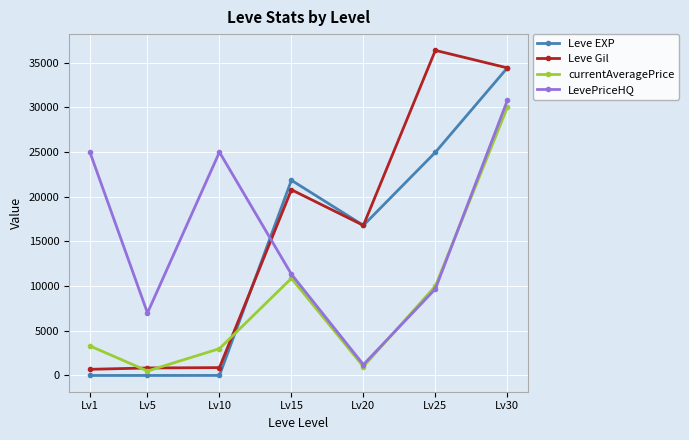

The value of LevePriceHQ at Lv25 is 3823. True or false?

False